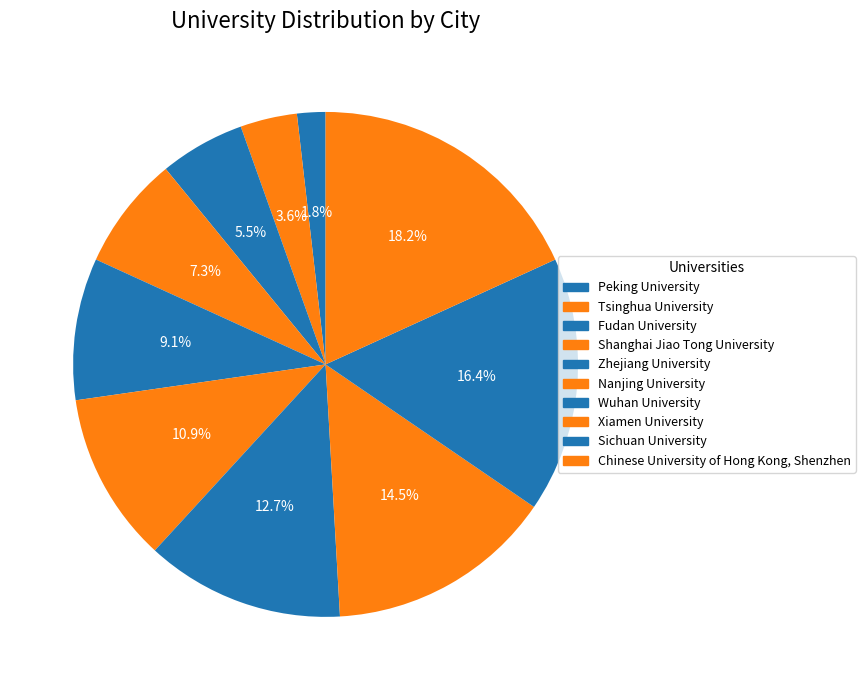

How many segments does this pie chart have?

10